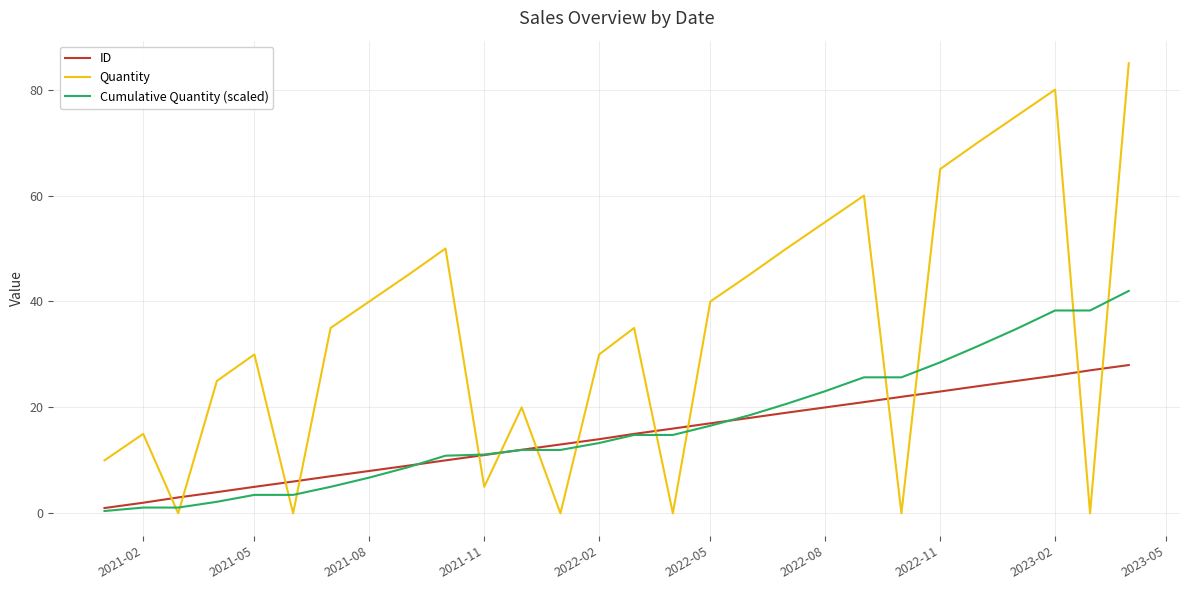

Which series has the largest total across all categories?

Quantity